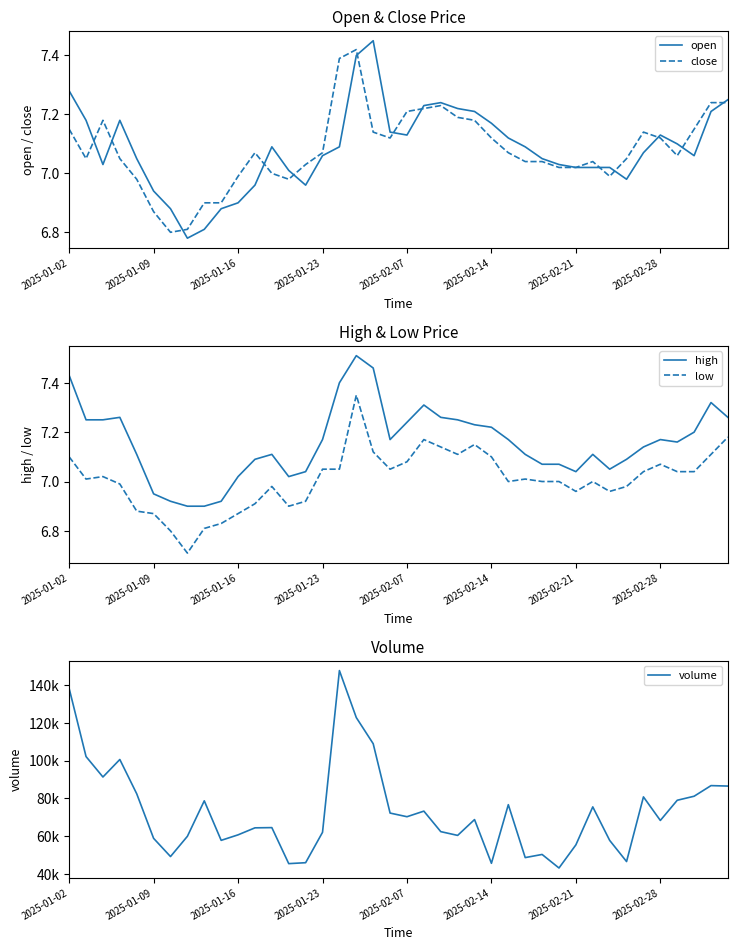

What is the average value of the low series?

7.0